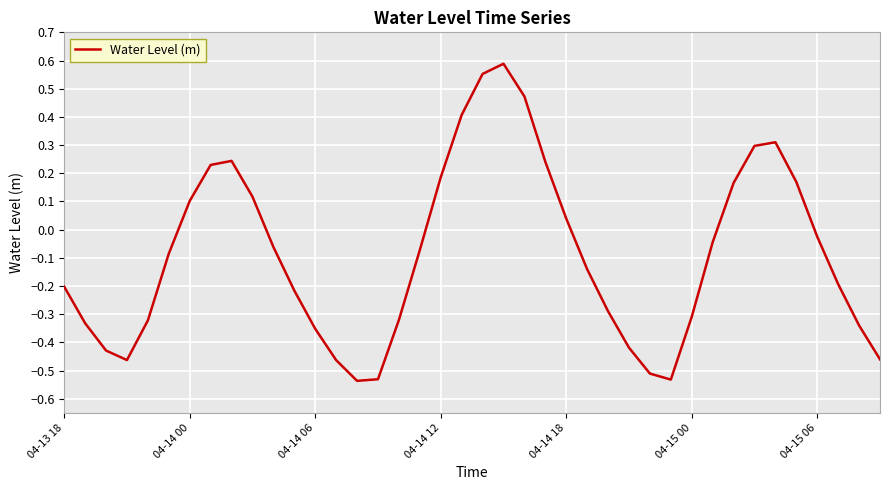

What is the difference between the maximum and minimum values?

1.1